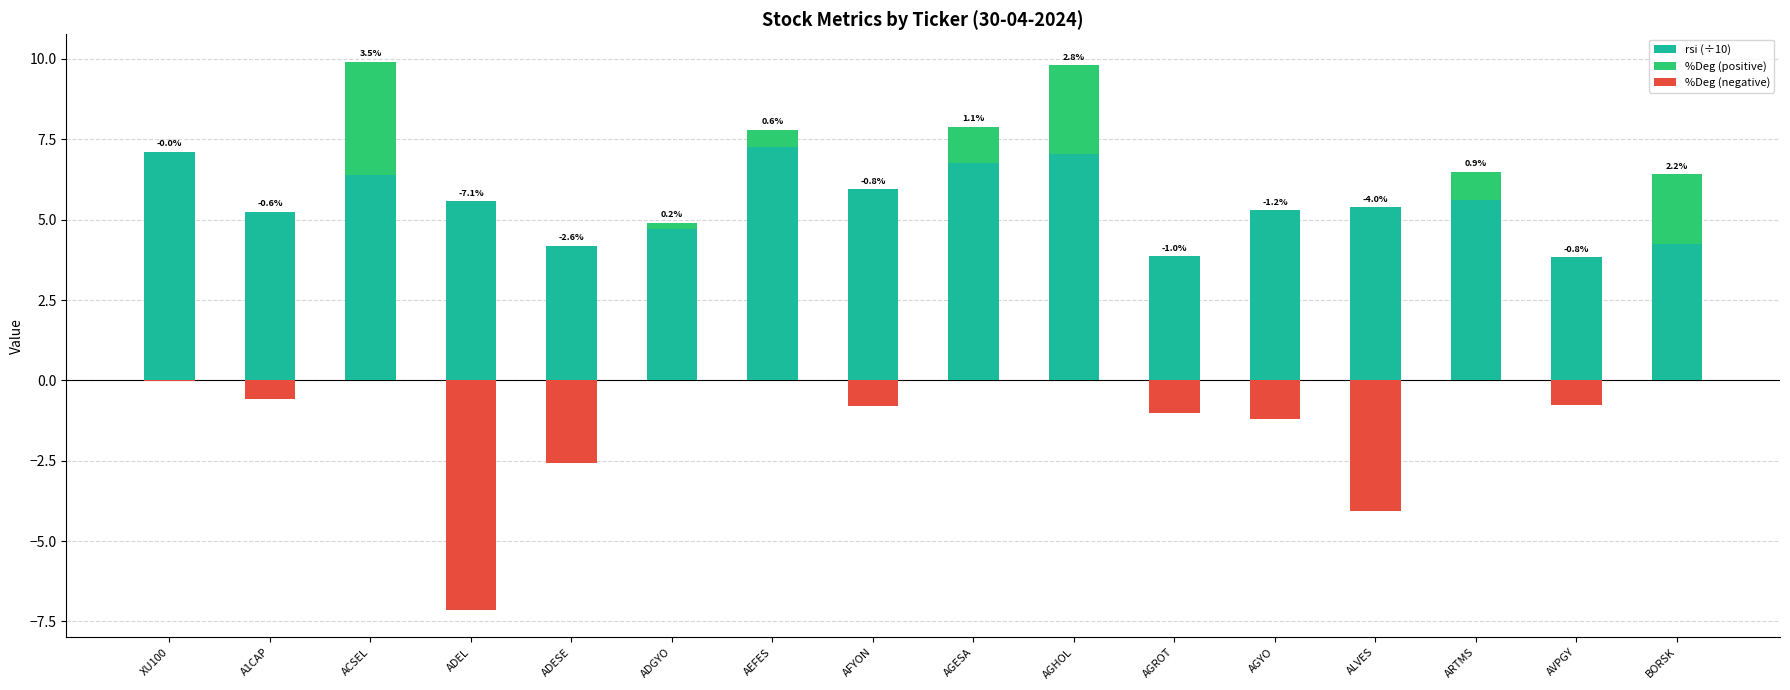

How many groups of bars are there?

16